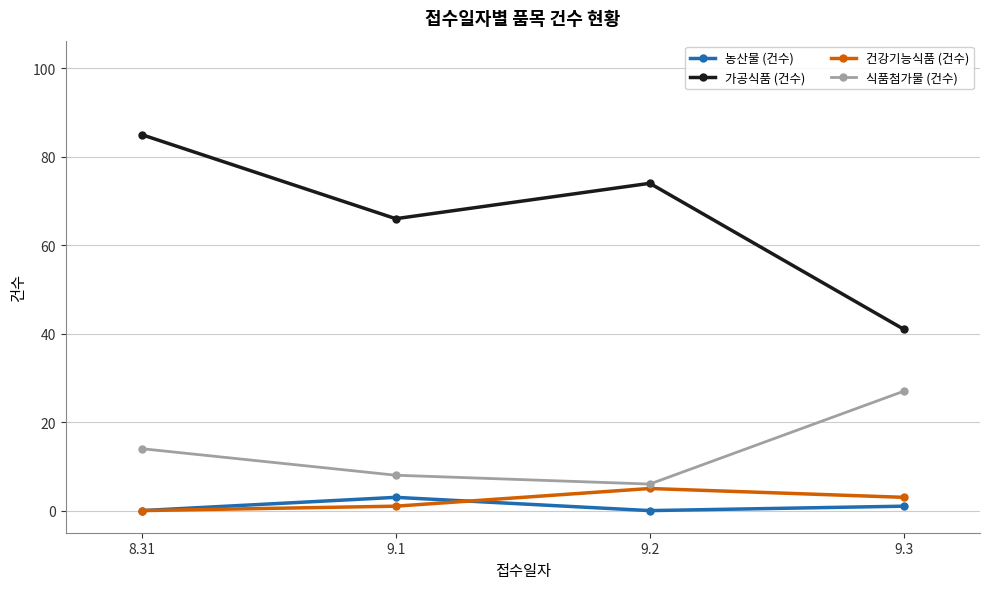

What is the difference between the maximum and minimum values in the 건강기능식품 (건수) series?

5